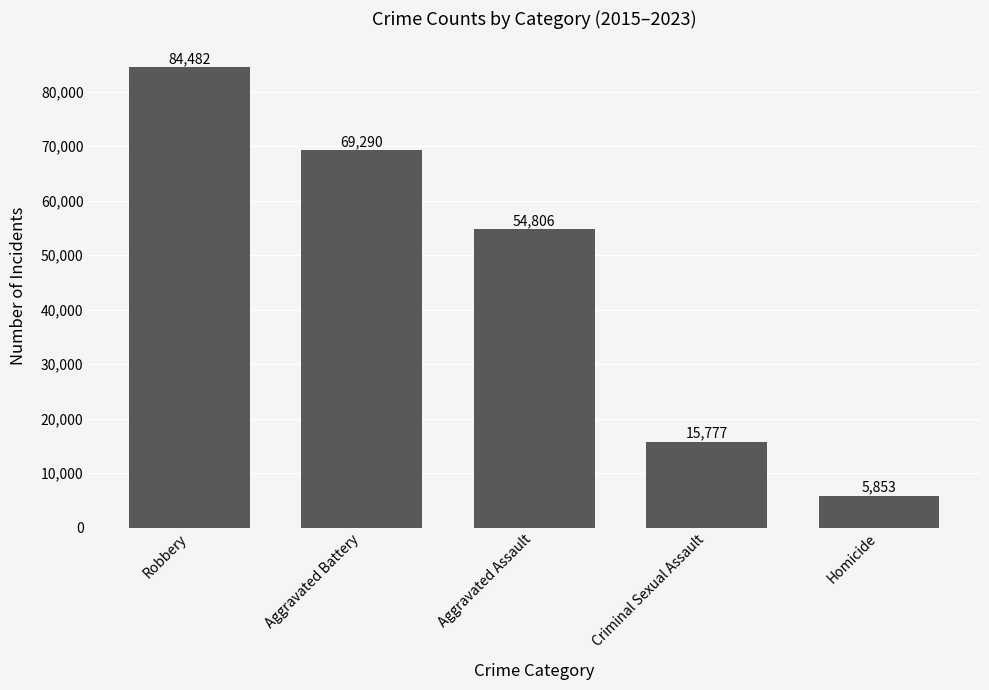

List the labels in order of value, smallest first.

Homicide, Criminal Sexual Assault, Aggravated Assault, Aggravated Battery, Robbery